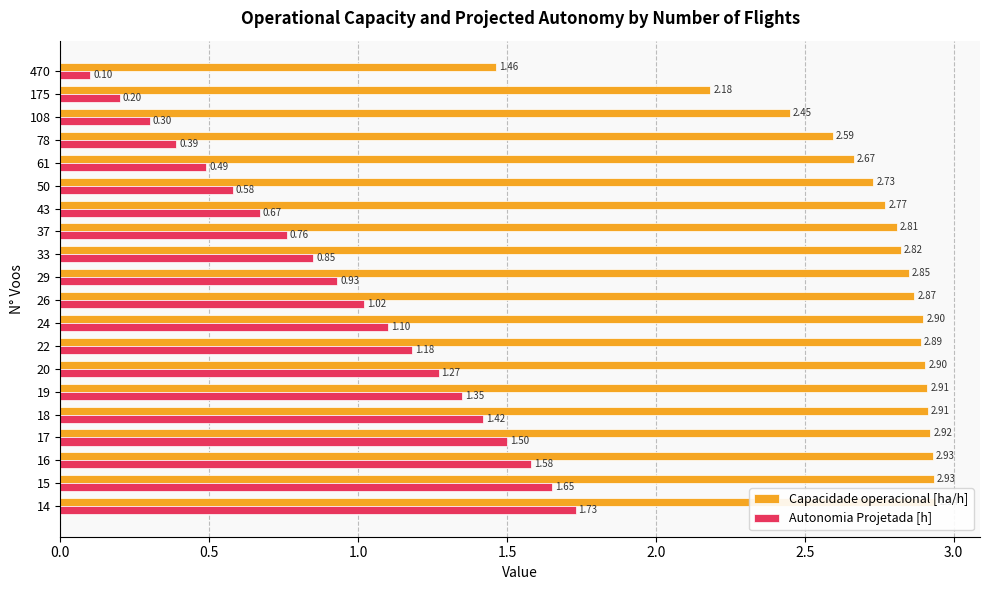

Reading right to left, list all the values displayed in this chart.

Capacidade operacional [ha/h]: 2.9	2.9	2.9	2.9	2.9	2.9	2.9	2.9	2.9	2.9	2.8	2.8	2.8	2.8	2.7	2.7	2.6	2.5	2.2	1.5
Autonomia Projetada [h]: 1.7	1.6	1.6	1.5	1.4	1.4	1.3	1.2	1.1	1.0	0.9	0.8	0.8	0.7	0.6	0.5	0.4	0.3	0.2	0.1